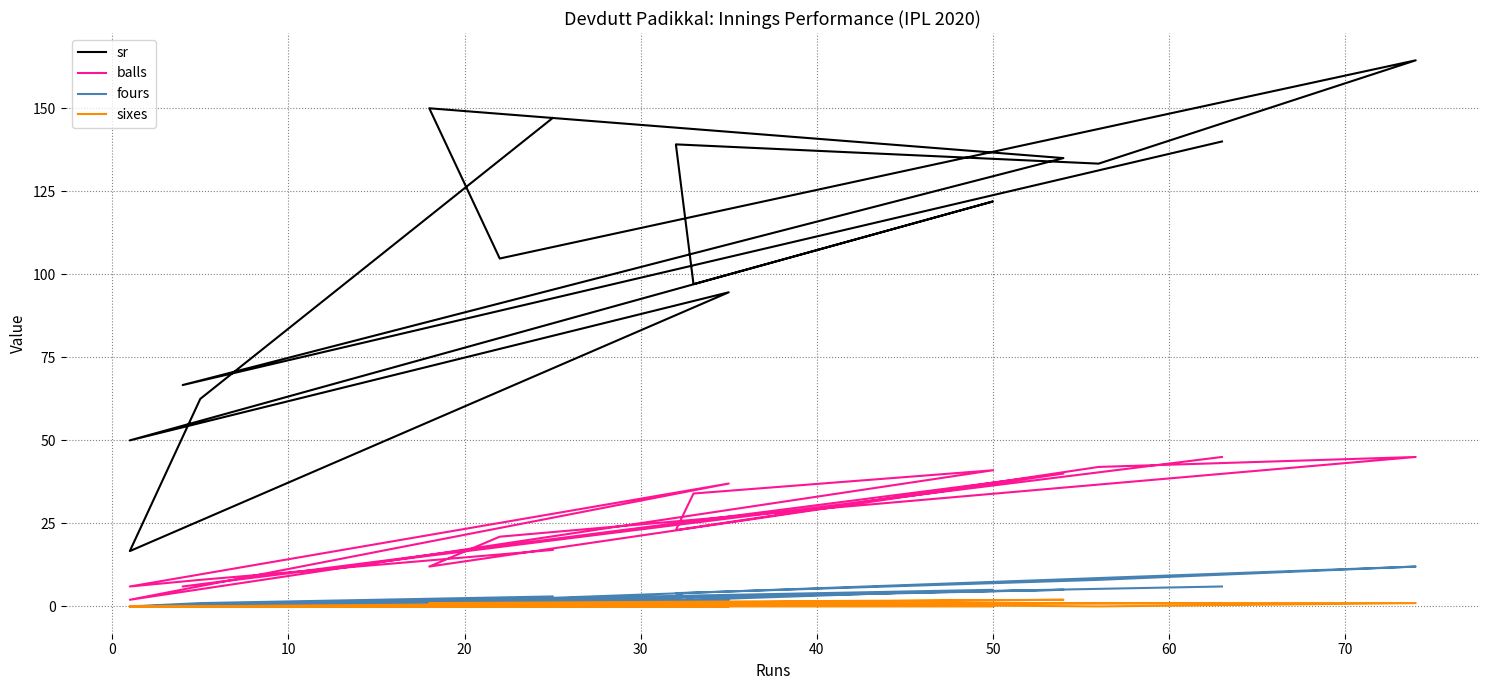

How many data points in fours are less than 2?

5